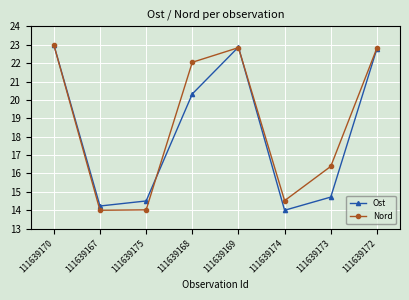

Reading left to right, list all the values displayed in this chart.

Ost: 111639170=23.0	111639167=14.2	111639175=14.5	111639168=20.3	111639169=22.9	111639174=14.0	111639173=14.7	111639172=22.8
Nord: 111639170=23.0	111639167=14.0	111639175=14.0	111639168=22.0	111639169=22.8	111639174=14.5	111639173=16.4	111639172=22.8